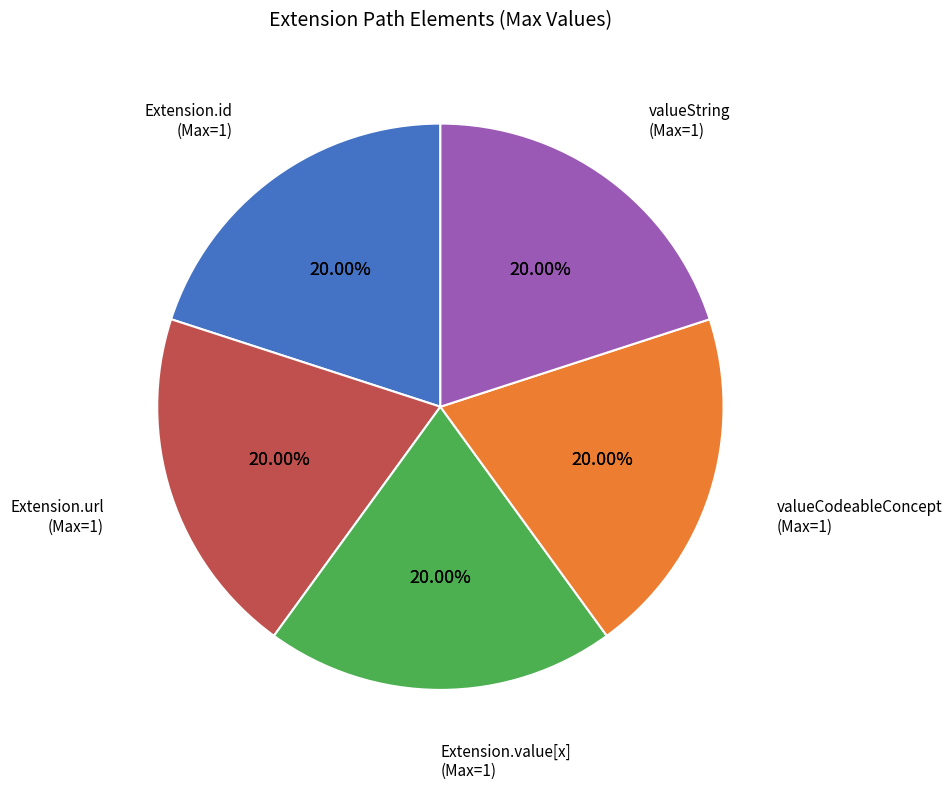

How many slices are in this pie chart?

7